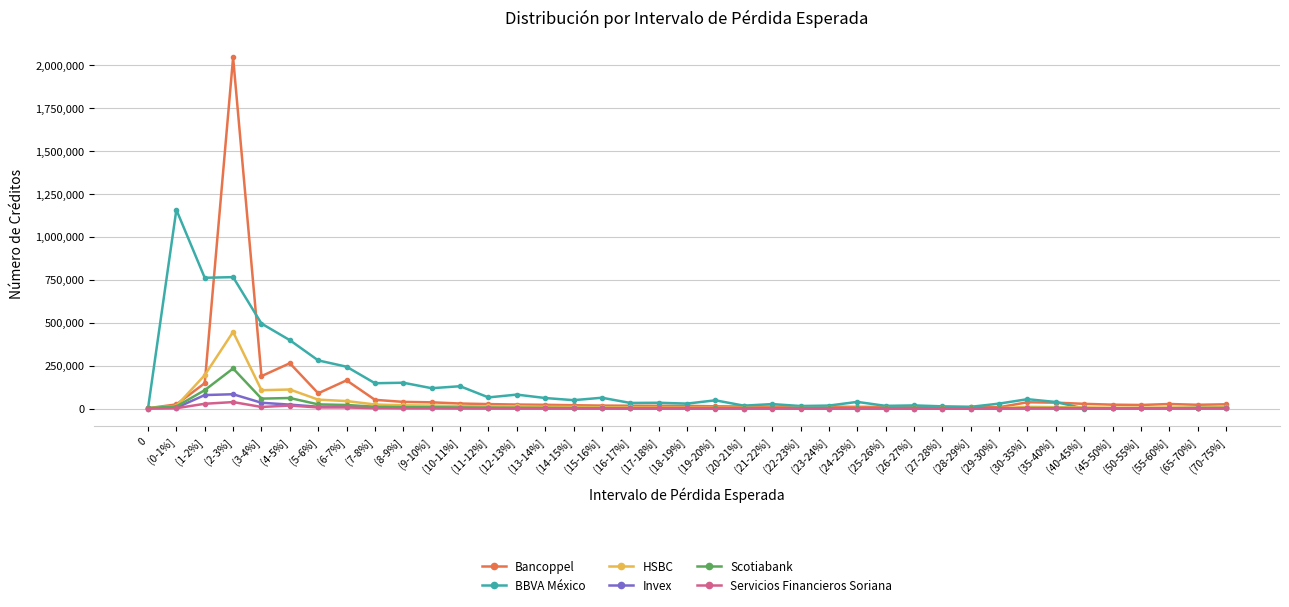

At which category is the sum across all series the highest?

(2-3%]